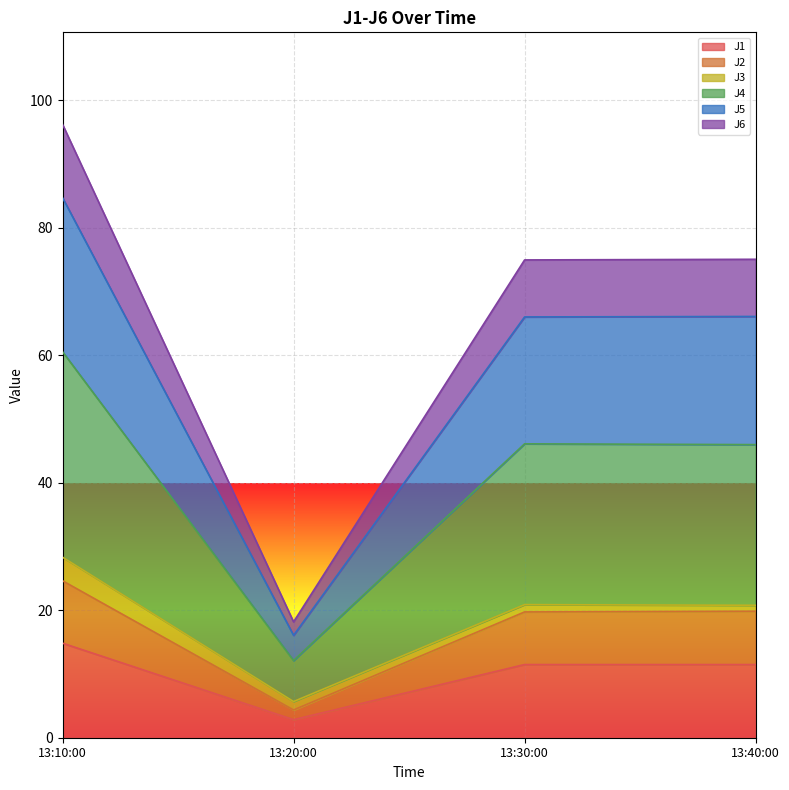

At which category is the sum across all series the highest?

13:10:00